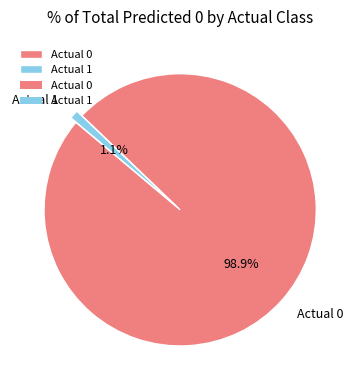

To the nearest percent, what portion does Actual 0 represent?

99%